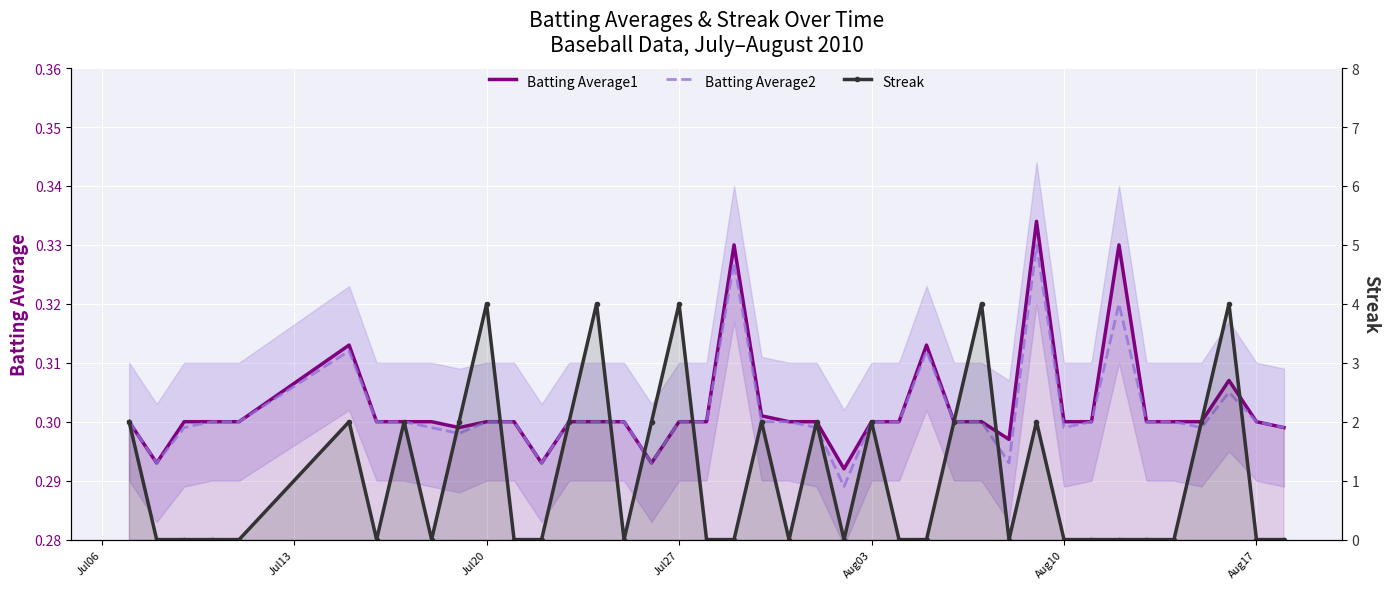

In Streak, how many points are higher than both neighbors (excluding endpoints)?

11